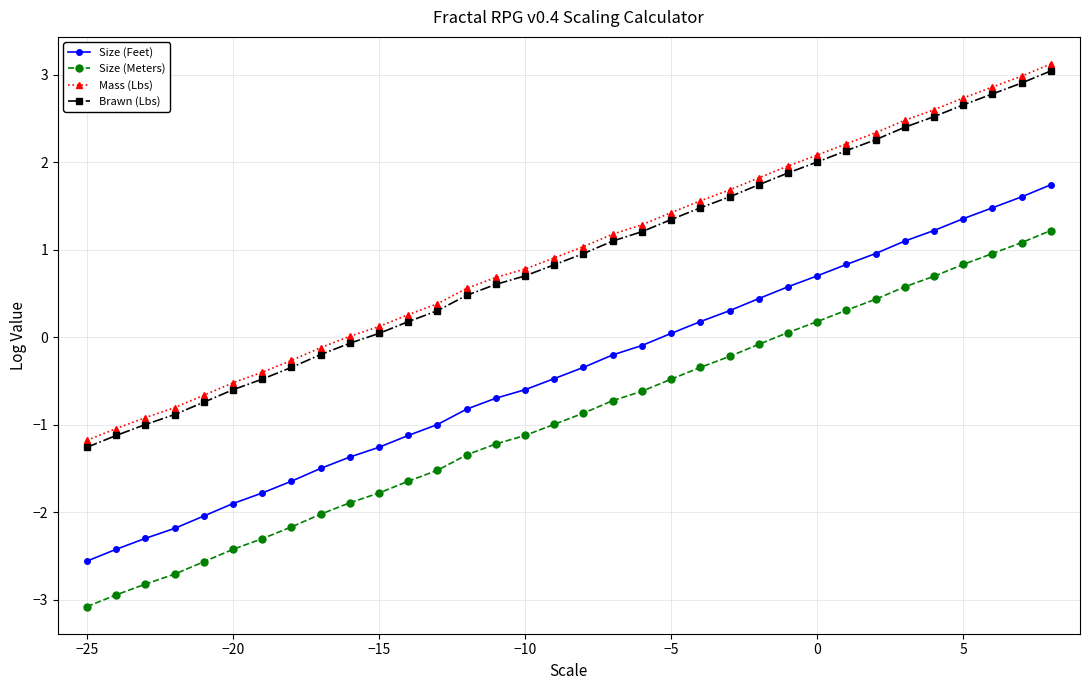

What is the smallest value displayed?

-3.1